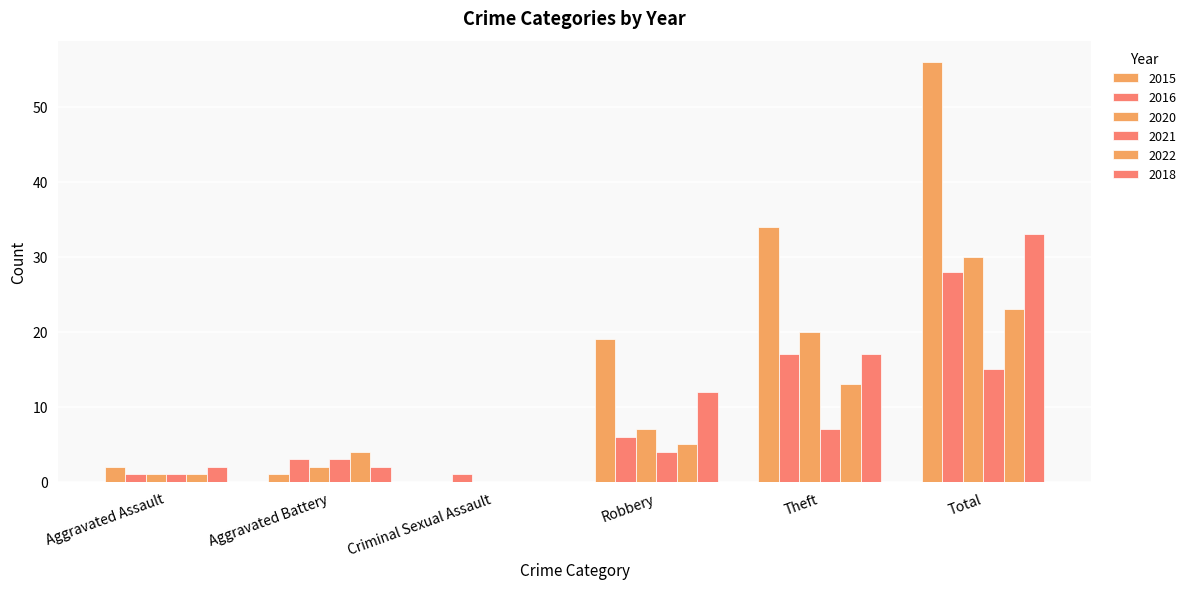

How many categories are shown in the chart?

6